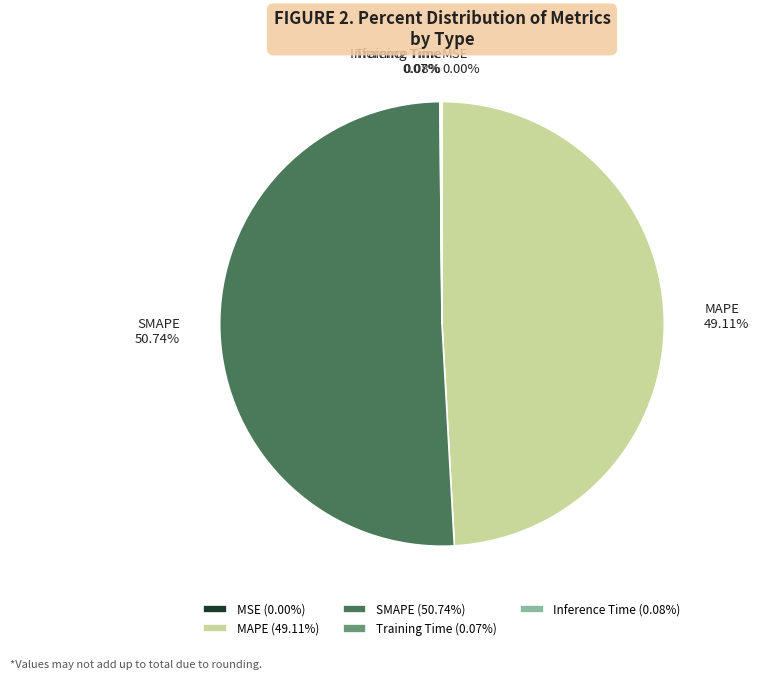

Is there any slice that represents more than half of the pie?

Yes